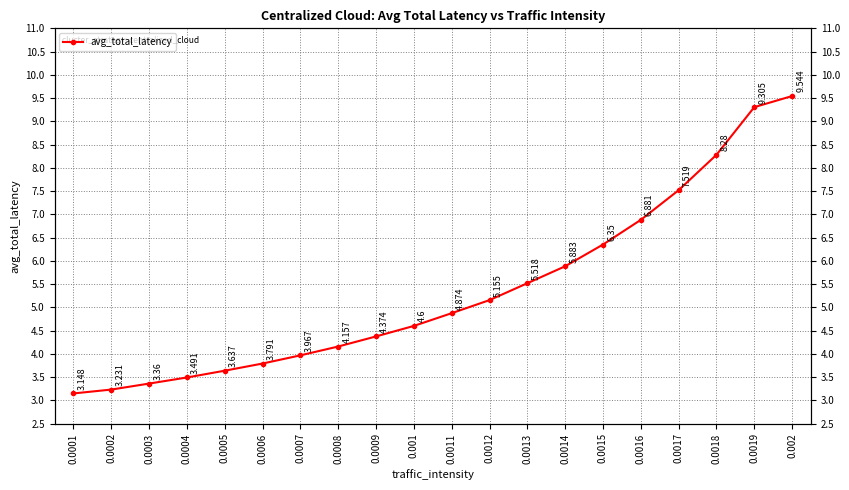

True or false: there are more than 0 points higher than both neighbors.

False